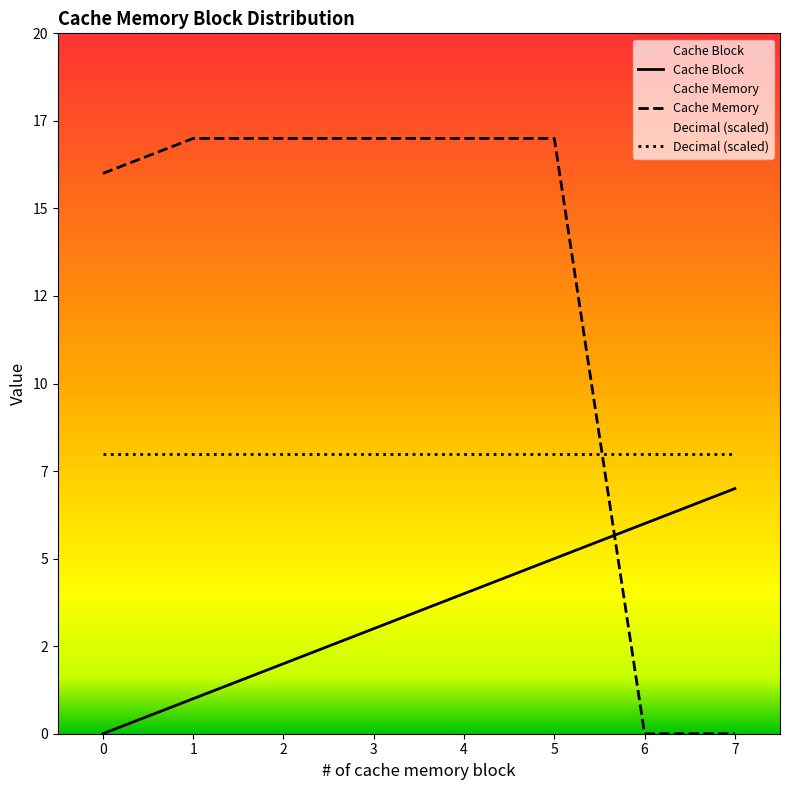

How many data points in Cache Memory are less than 17?

3